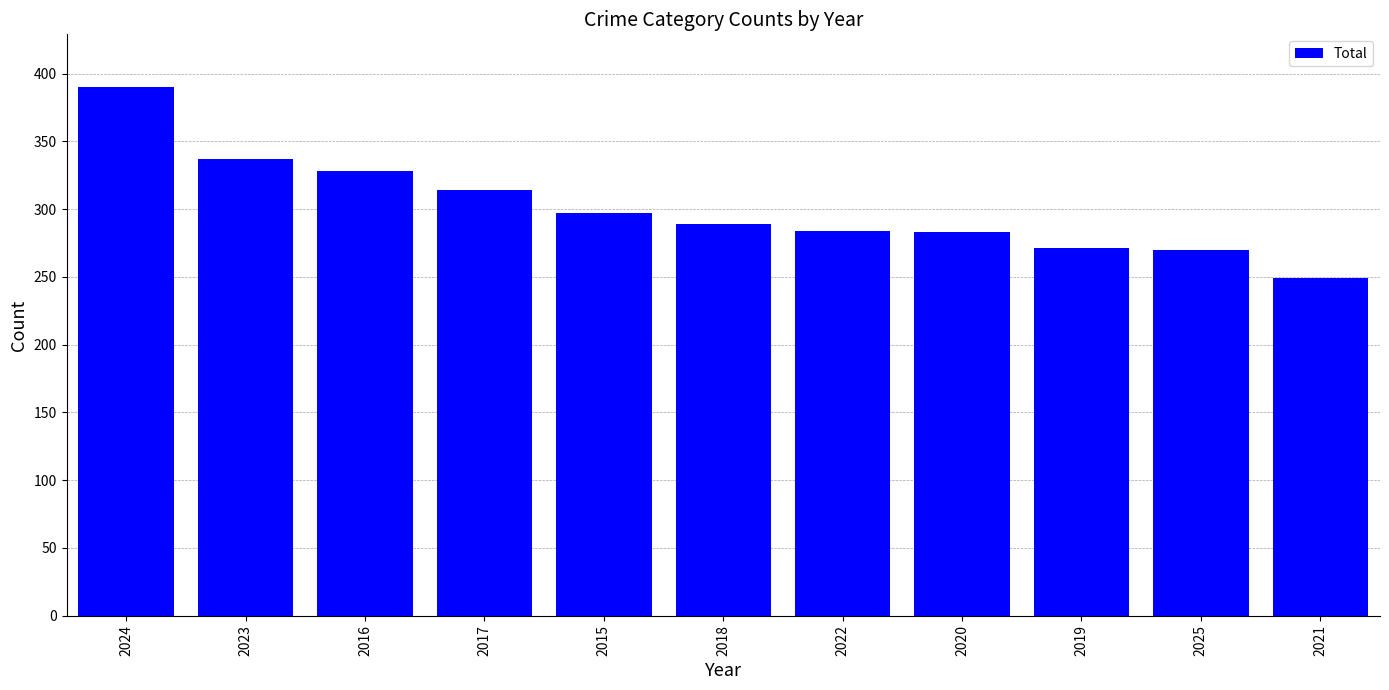

At which label is the value closest to 319?

2017